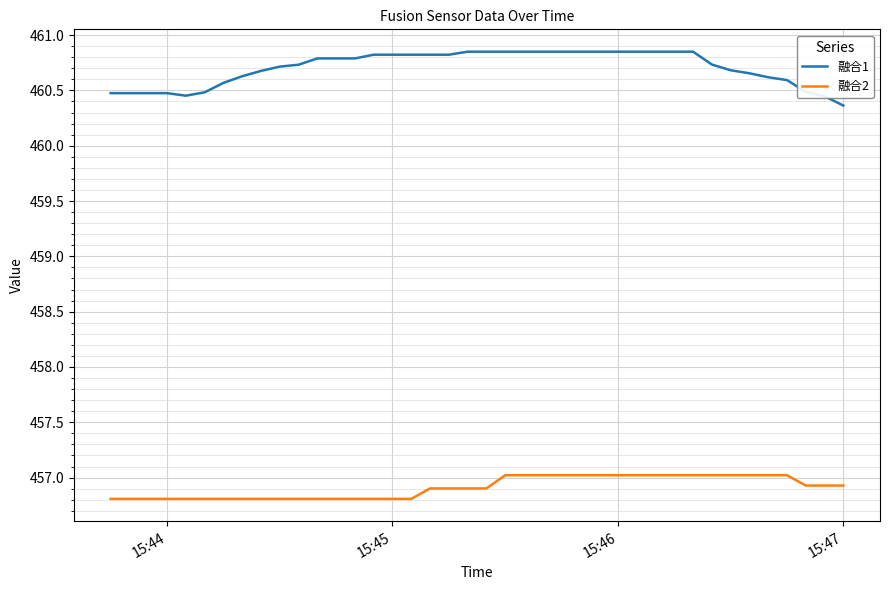

Which series has the largest total across all categories?

融合1